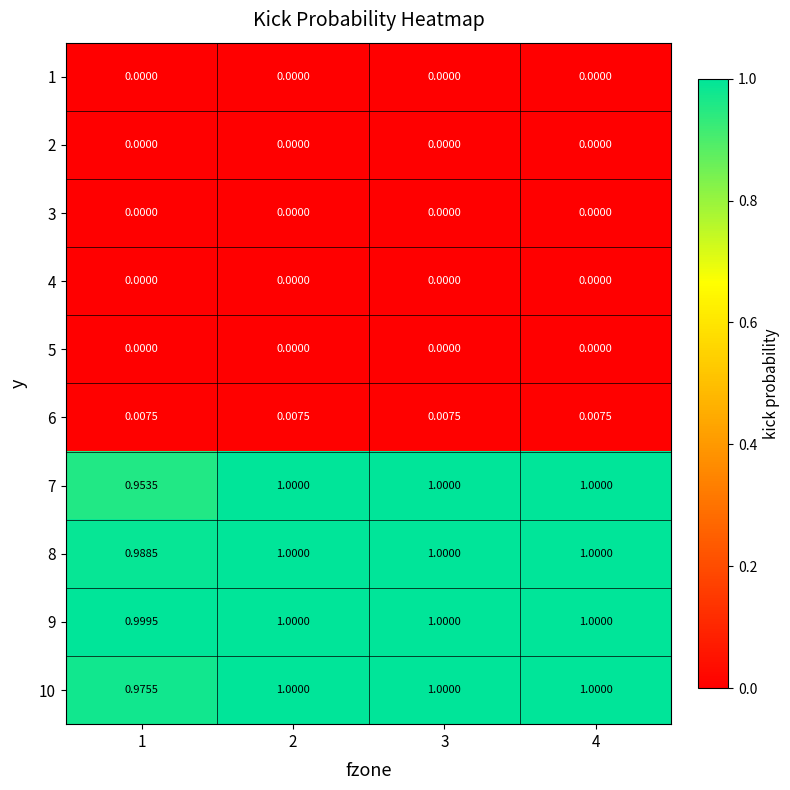

Which series has the largest range (max minus min)?

7